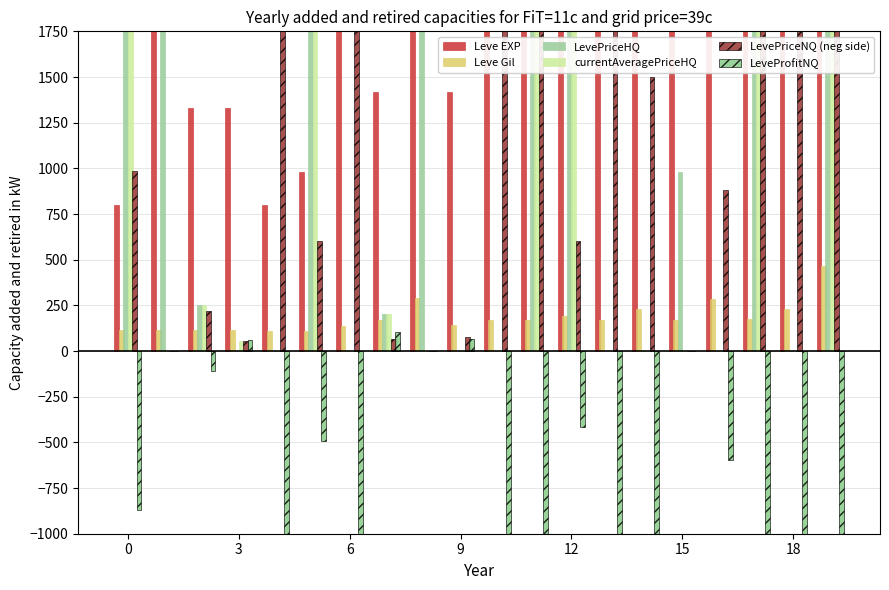

What are all the series names shown in the legend?

Leve EXP, Leve Gil, LevePriceHQ, currentAveragePriceHQ, LevePriceNQ (neg side), LeveProfitNQ